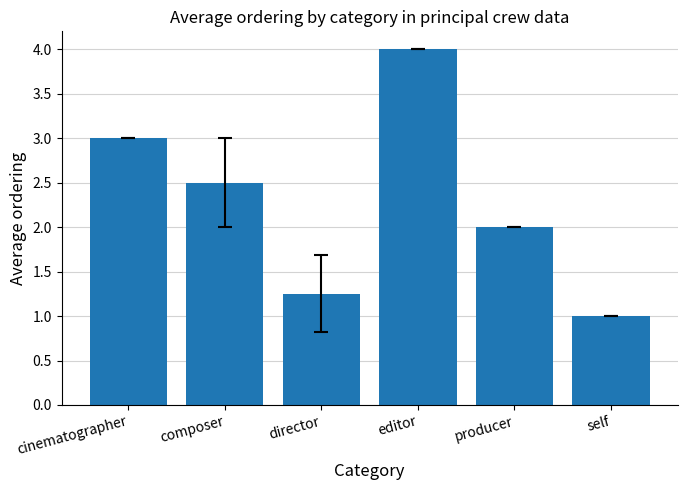

What is the difference between the values at composer and cinematographer?

0.5